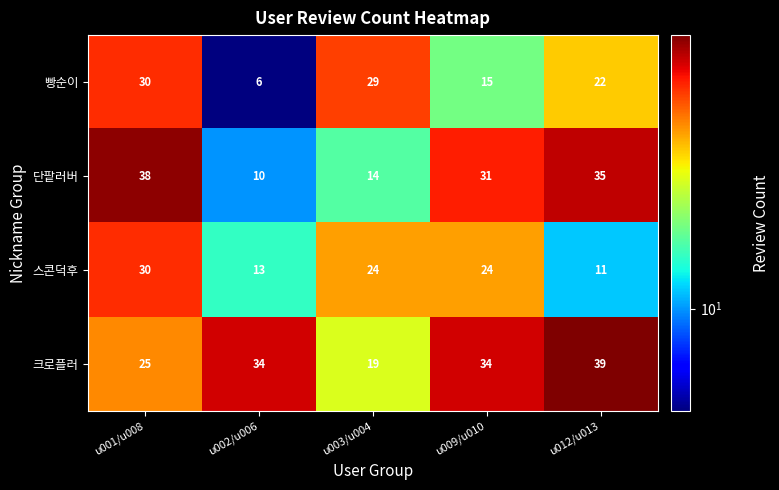

Reading left to right, what are all the values shown in this chart?

빵순이: u001/u008=30	u002/u006=6	u003/u004=29	u009/u010=15	u012/u013=22
단팥러버: u001/u008=38	u002/u006=10	u003/u004=14	u009/u010=31	u012/u013=35
스콘덕후: u001/u008=30	u002/u006=13	u003/u004=24	u009/u010=24	u012/u013=11
크로플러: u001/u008=25	u002/u006=34	u003/u004=19	u009/u010=34	u012/u013=39